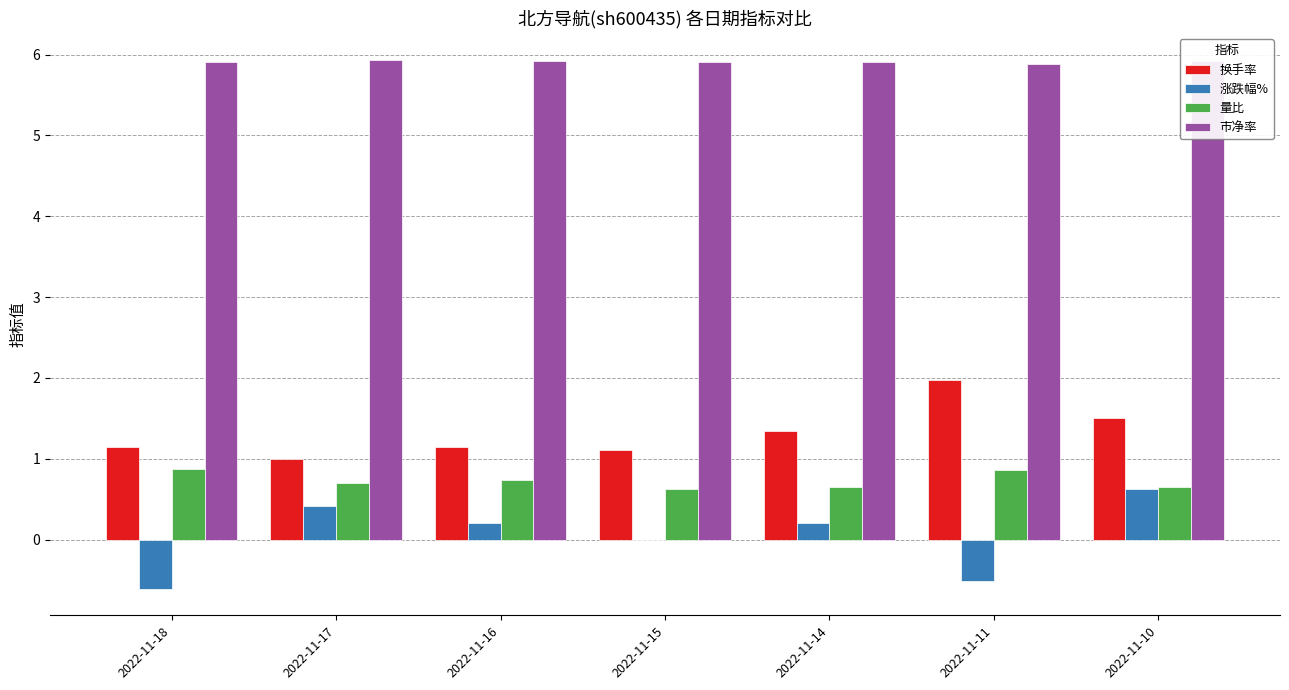

Is the value of 涨跌幅% at 2022-11-14 greater than the value of 市净率 at 2022-11-15?

No